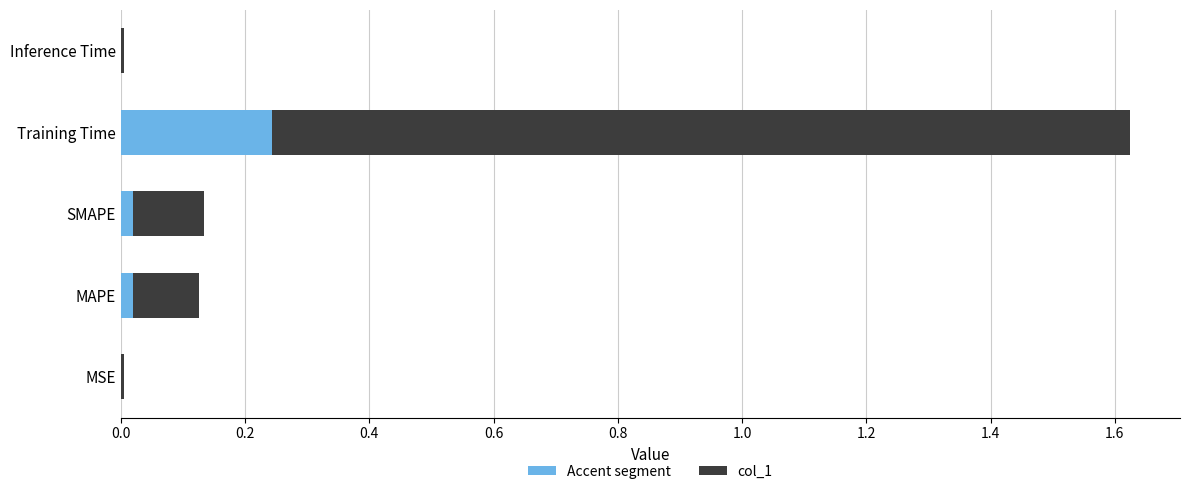

The value of Accent segment at MSE is 0.0. True or false?

True